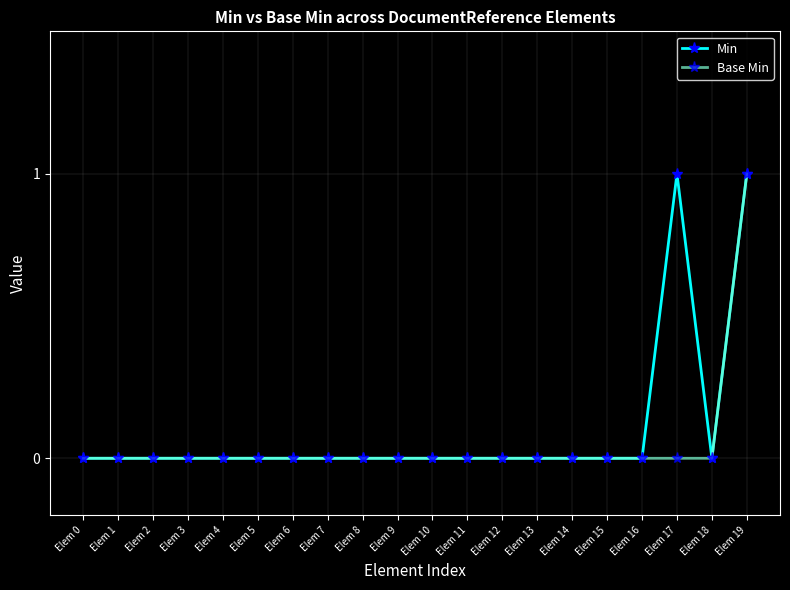

True or false: Base Min has a value of 0 at Elem 3.

True